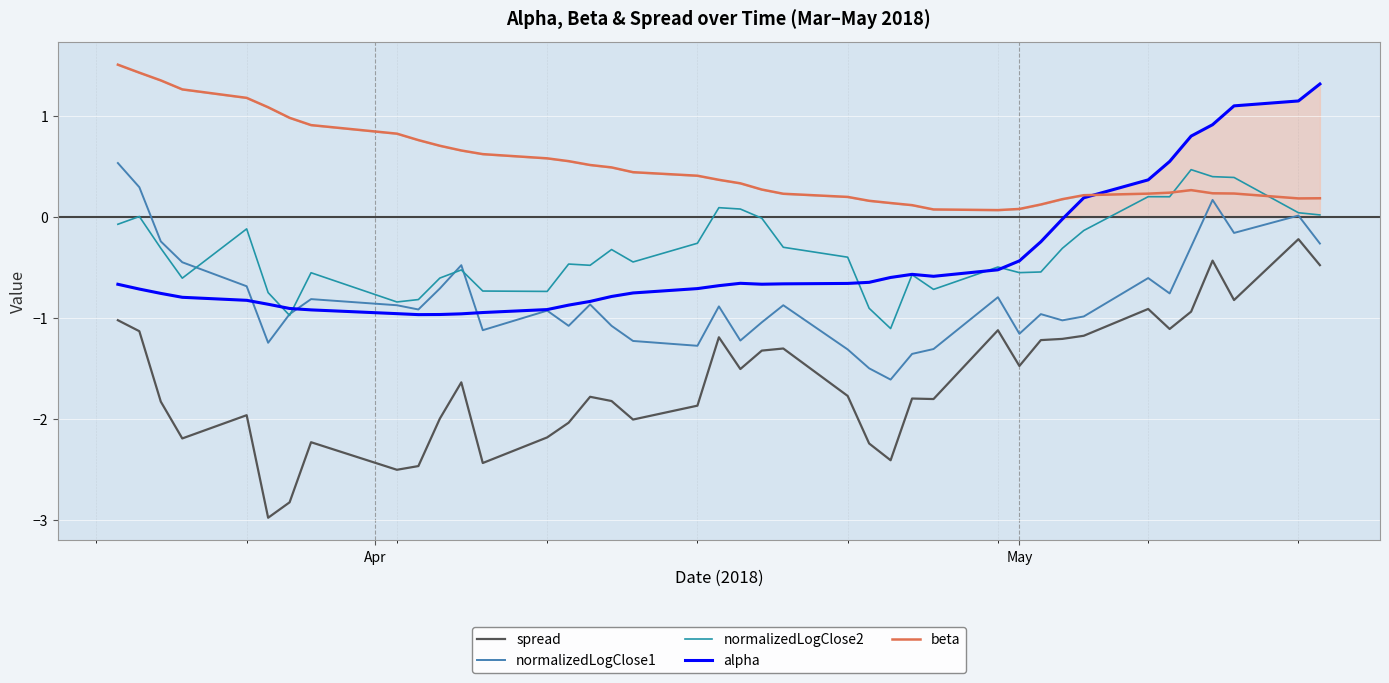

True or false: spread and beta cross at least once.

False